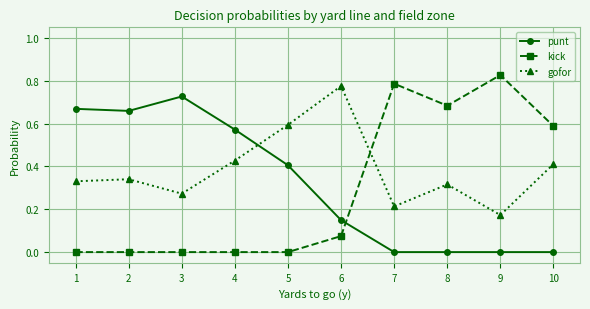

Which series has the largest range (max minus min)?

kick